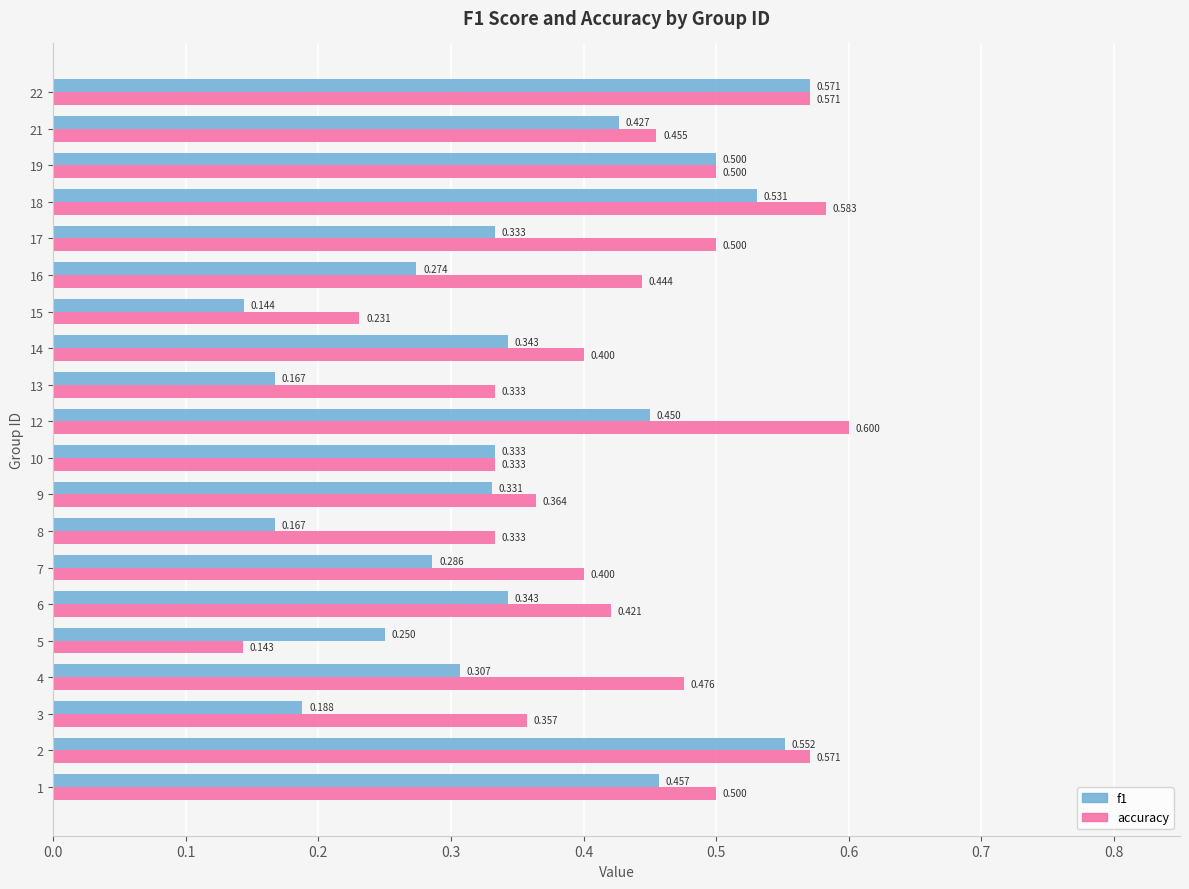

Which series has the largest range (max minus min)?

accuracy